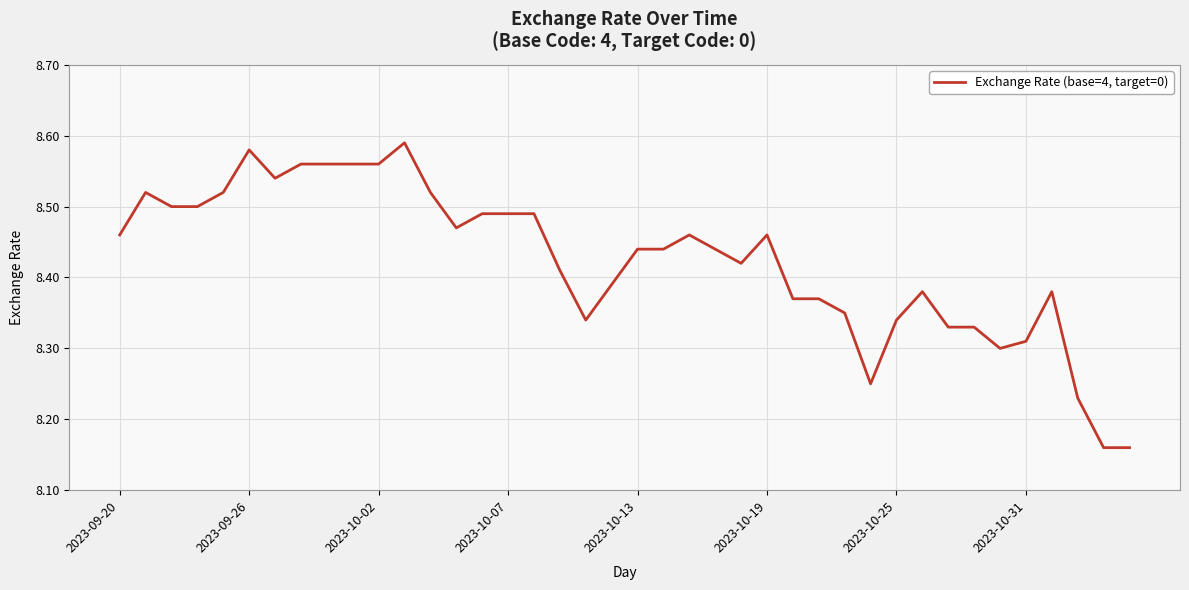

What is the difference between the maximum and minimum values?

0.4